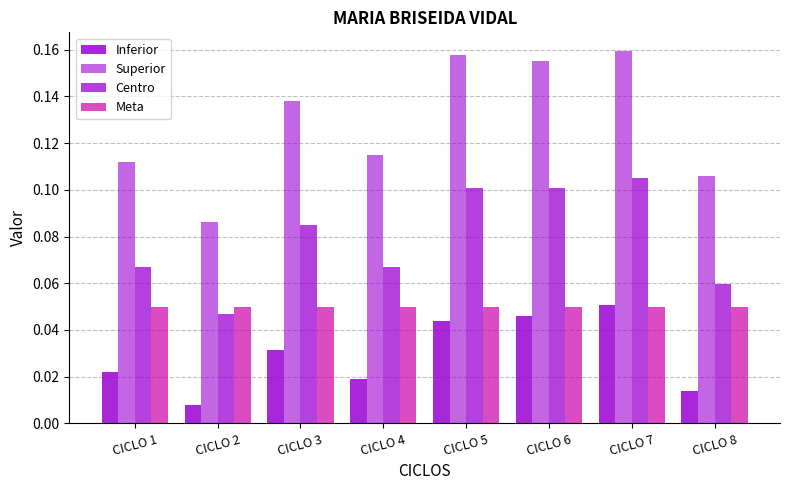

Which series has the largest total across all categories?

Superior